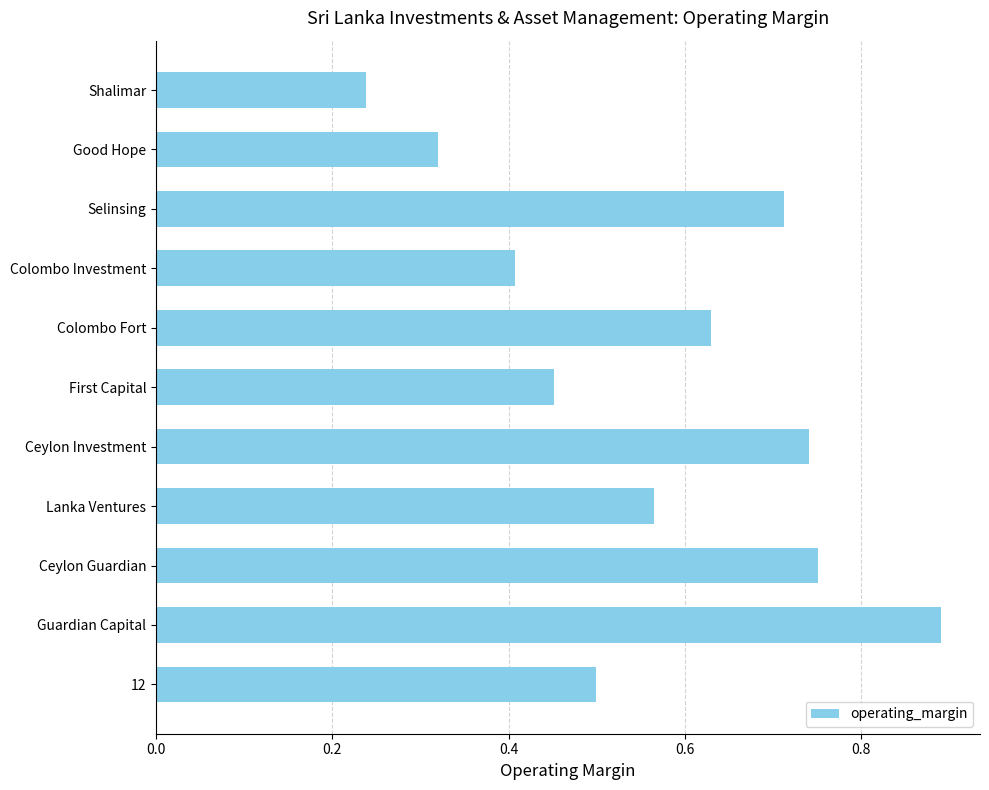

How many categories are shown in the chart?

11